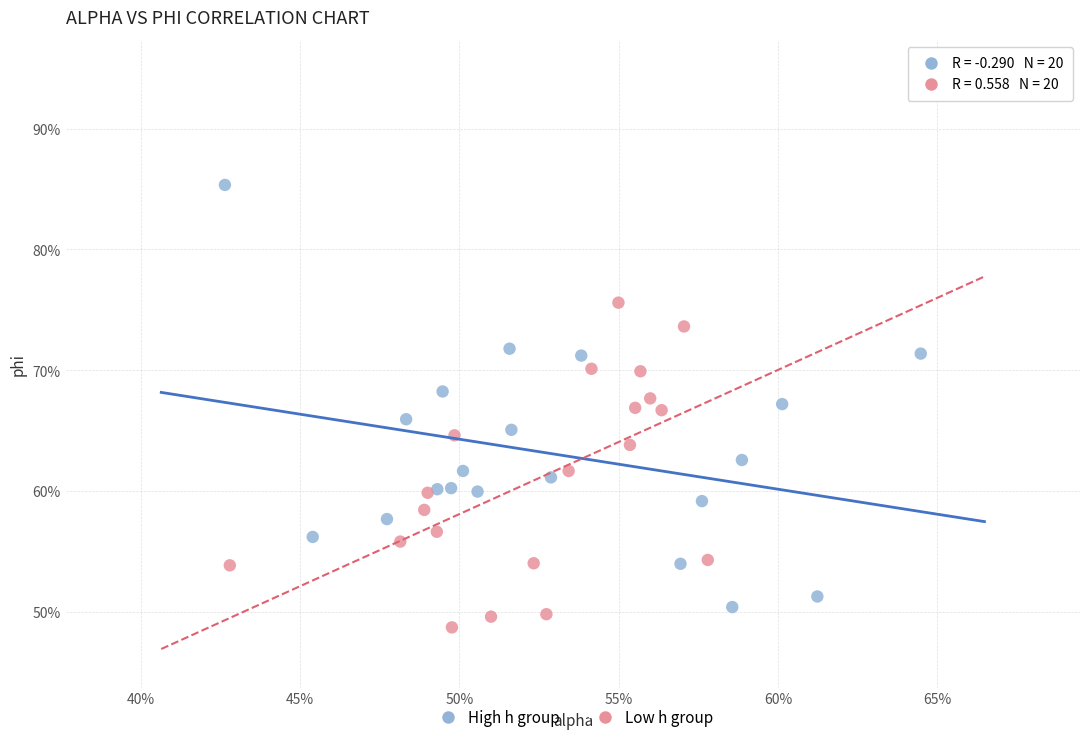

What are all the series names shown in the legend?

High h group, Low h group